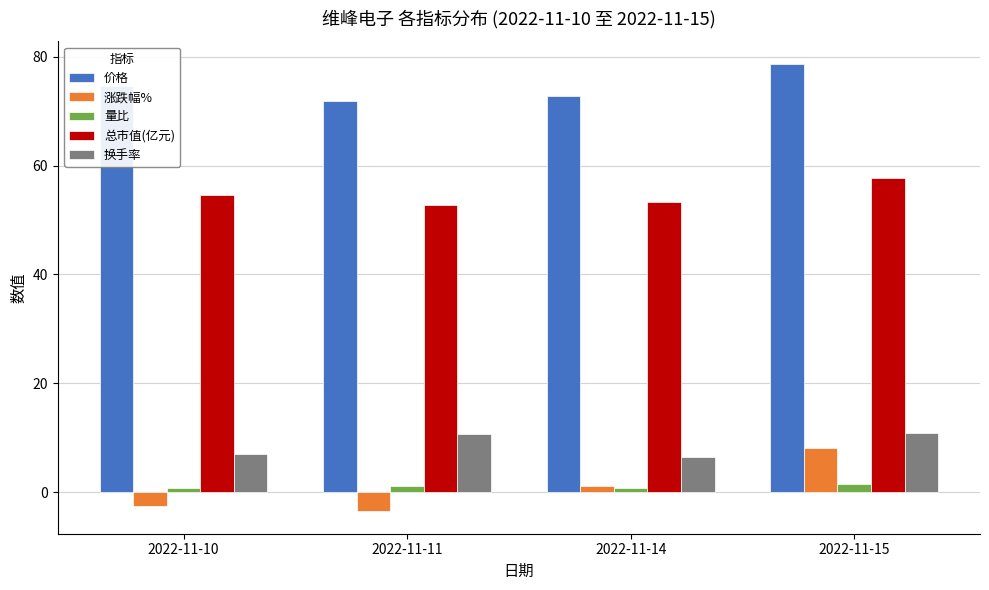

Rank the series by their maximum value, from lowest to highest.

量比, 涨跌幅%, 换手率, 总市值(亿元), 价格